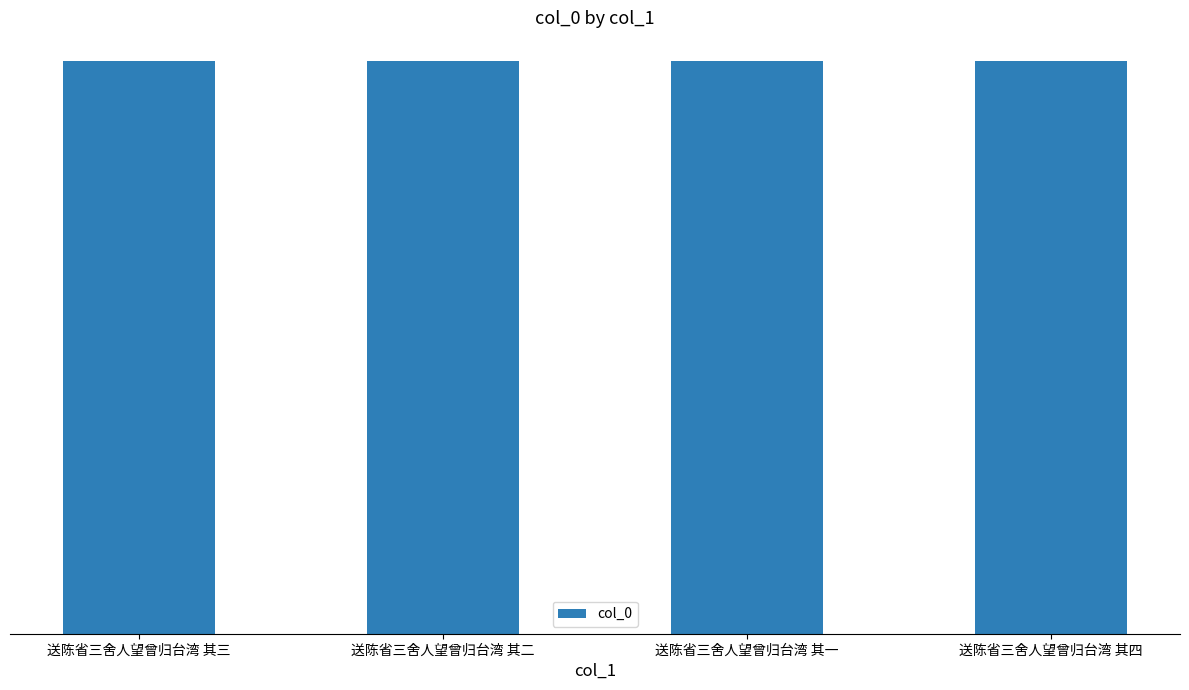

Does the chart contain any negative values?

No